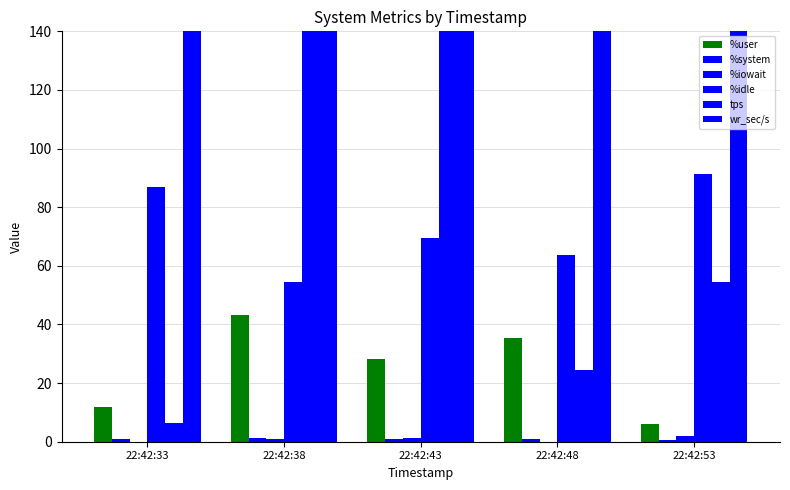

How many bars are there in each group?

6